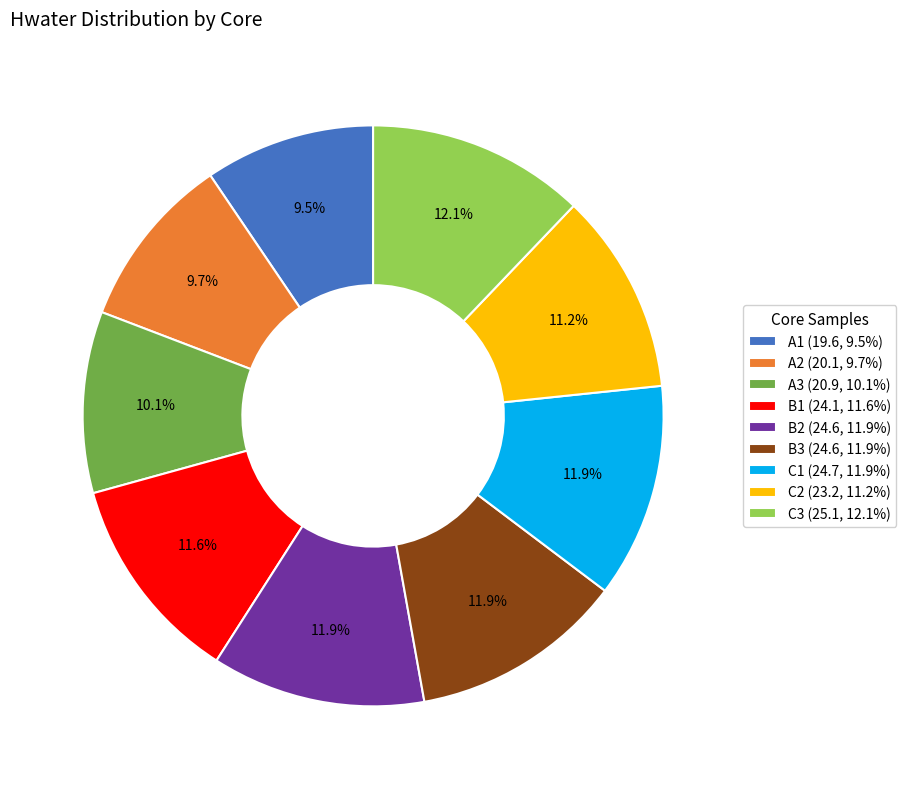

The A1 slice represents 1% of the pie. True or false?

False